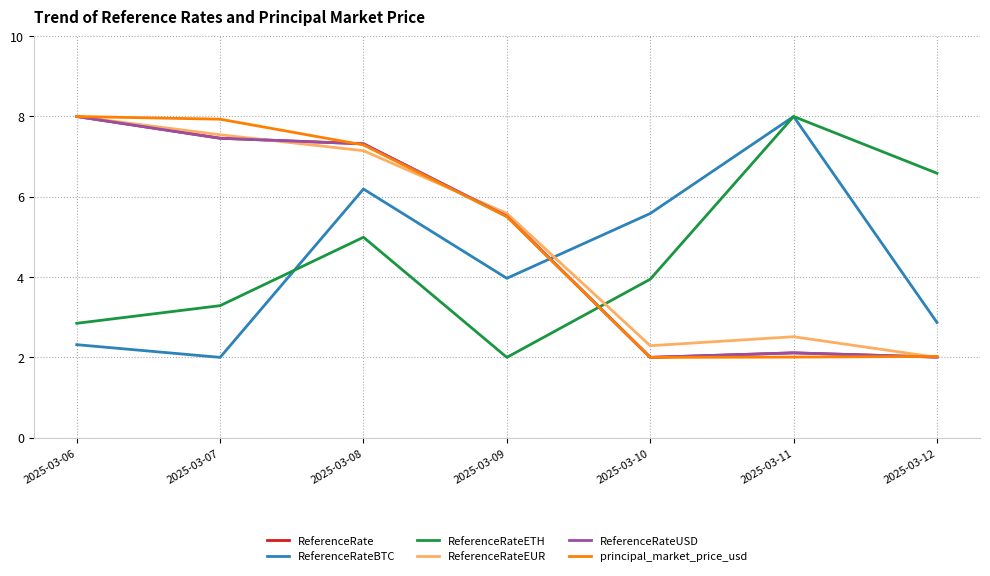

Which category has the highest value in the ReferenceRateETH series?

2025-03-11